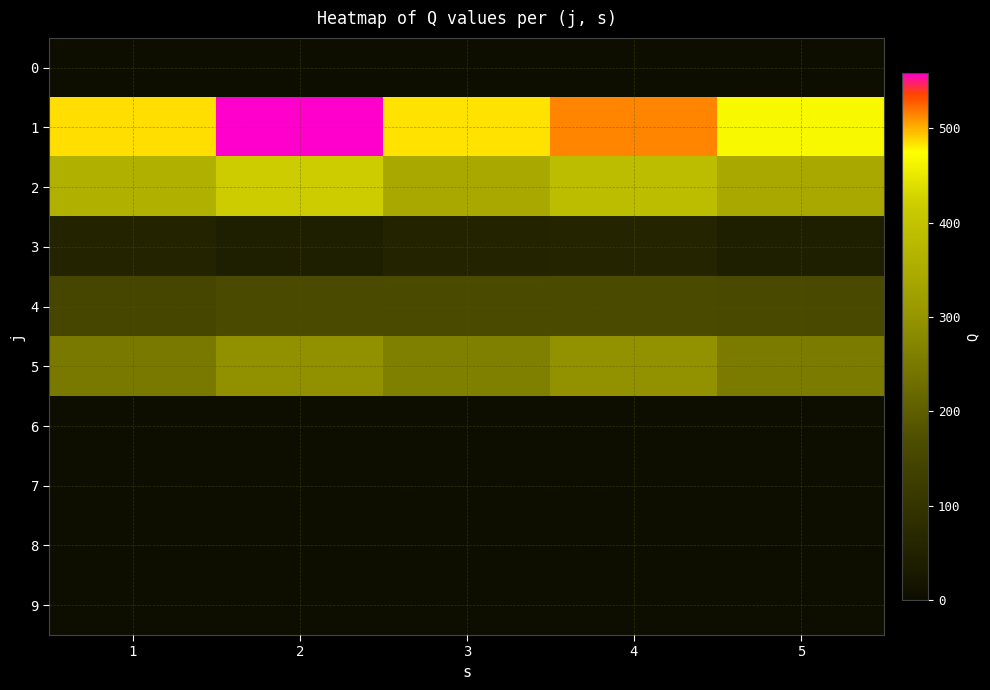

Reading right to left, extract all data points from this chart.

0: 5=0	4=0	3=0	2=0	1=0
1: 5=468	4=515	3=484	2=559	1=485
2: 5=341	4=388	3=341	2=420	1=359
3: 5=42	4=56	3=55	2=41	1=54
4: 5=158	4=161	3=164	2=161	1=150
5: 5=254	4=295	3=261	2=294	1=250
6: 5=0	4=0	3=0	2=0	1=0
7: 5=0	4=0	3=0	2=0	1=0
8: 5=0	4=0	3=0	2=0	1=0
9: 5=0	4=0	3=0	2=0	1=0